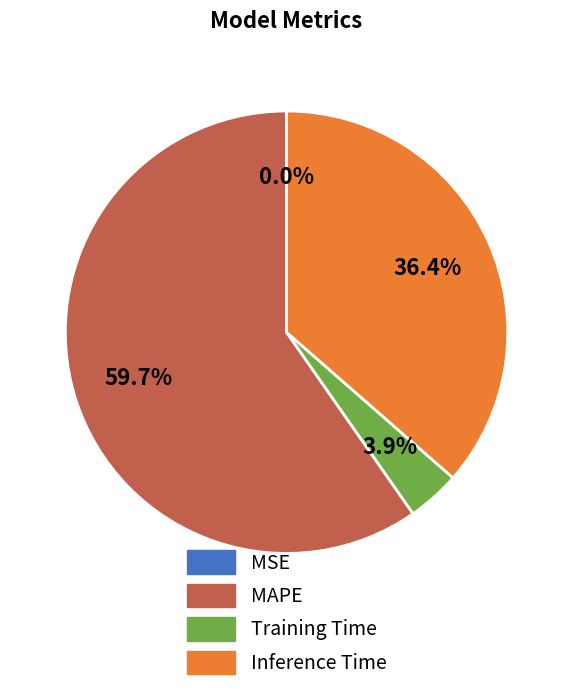

Which slice represents more than half of the pie?

MAPE